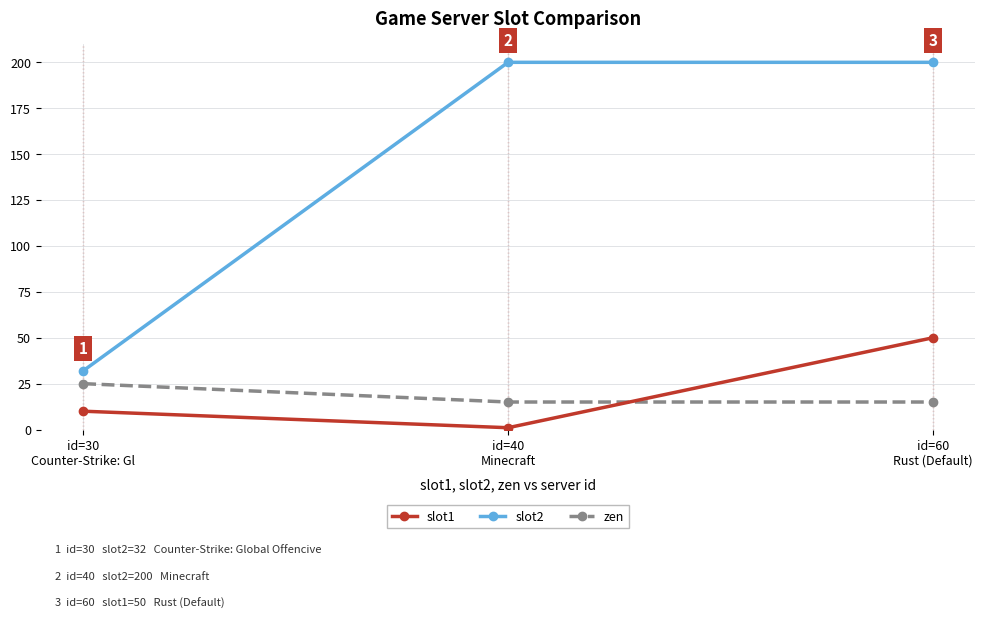

What are all the series names shown in the legend?

slot1, slot2, zen